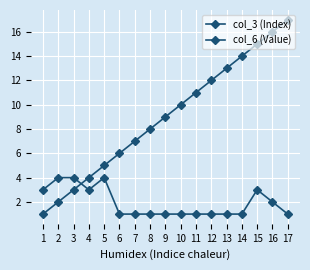

What is the difference between the highest and lowest values at 17?

16